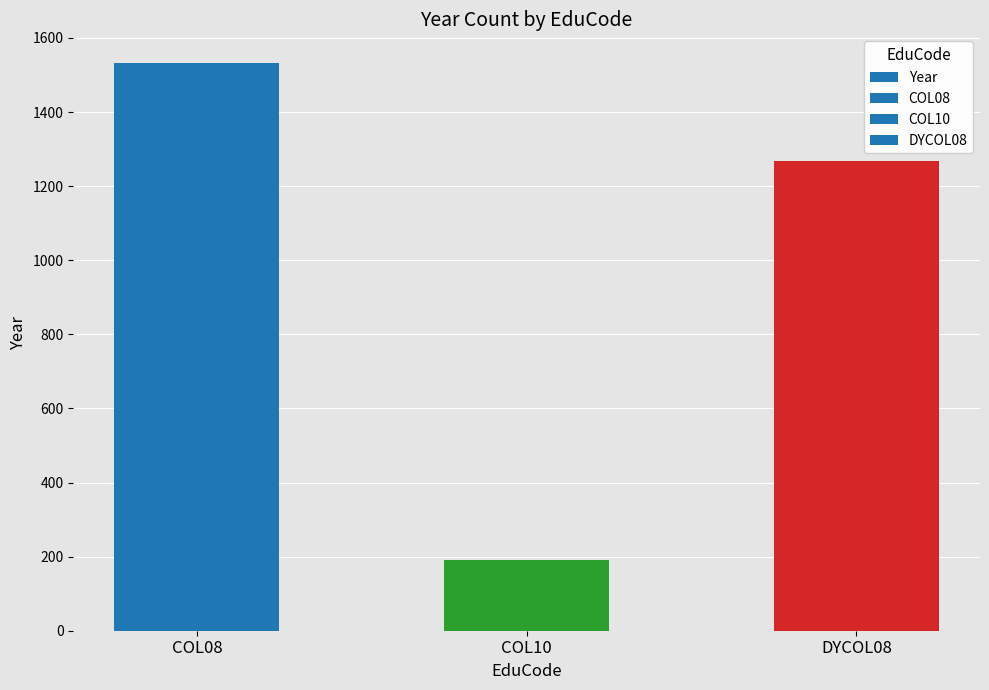

Between DYCOL08 and COL08, which is larger?

COL08